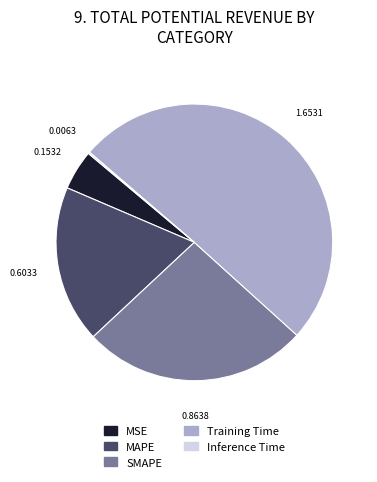

Which slice is the largest?

Training Time